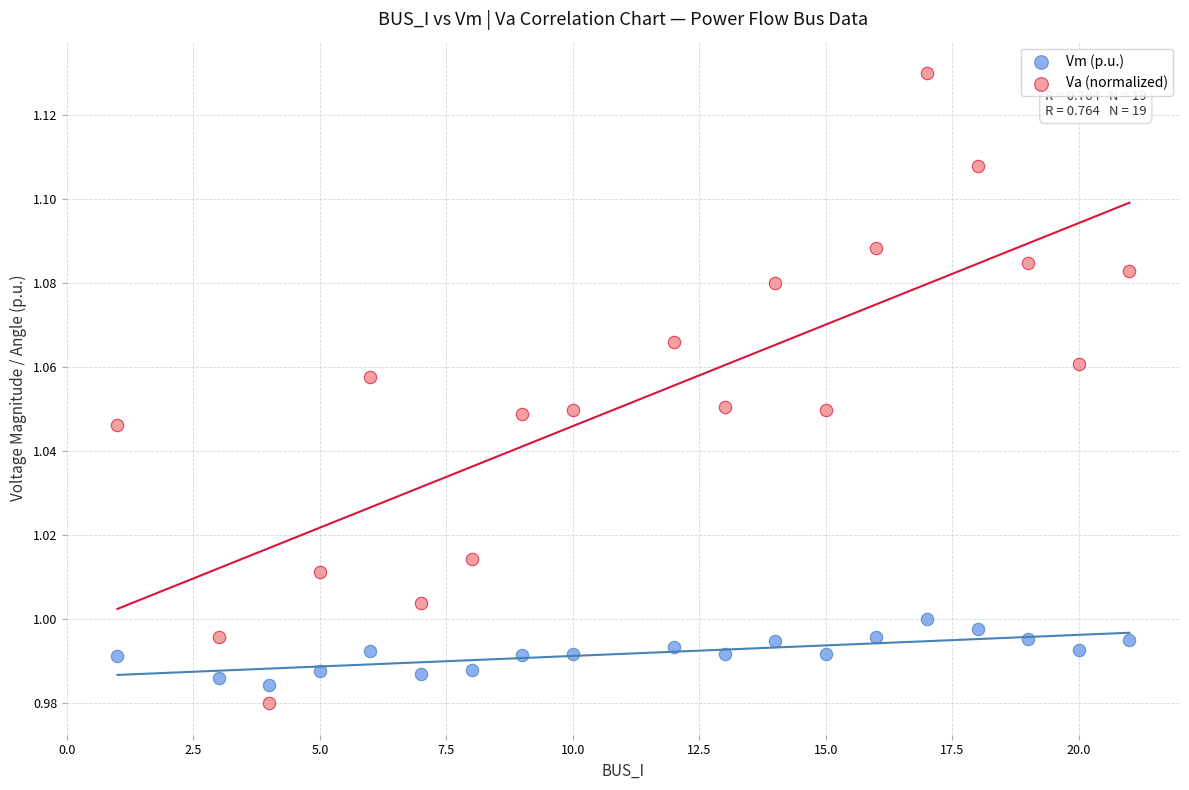

Which series reaches the maximum Y coordinate?

Va (normalized)